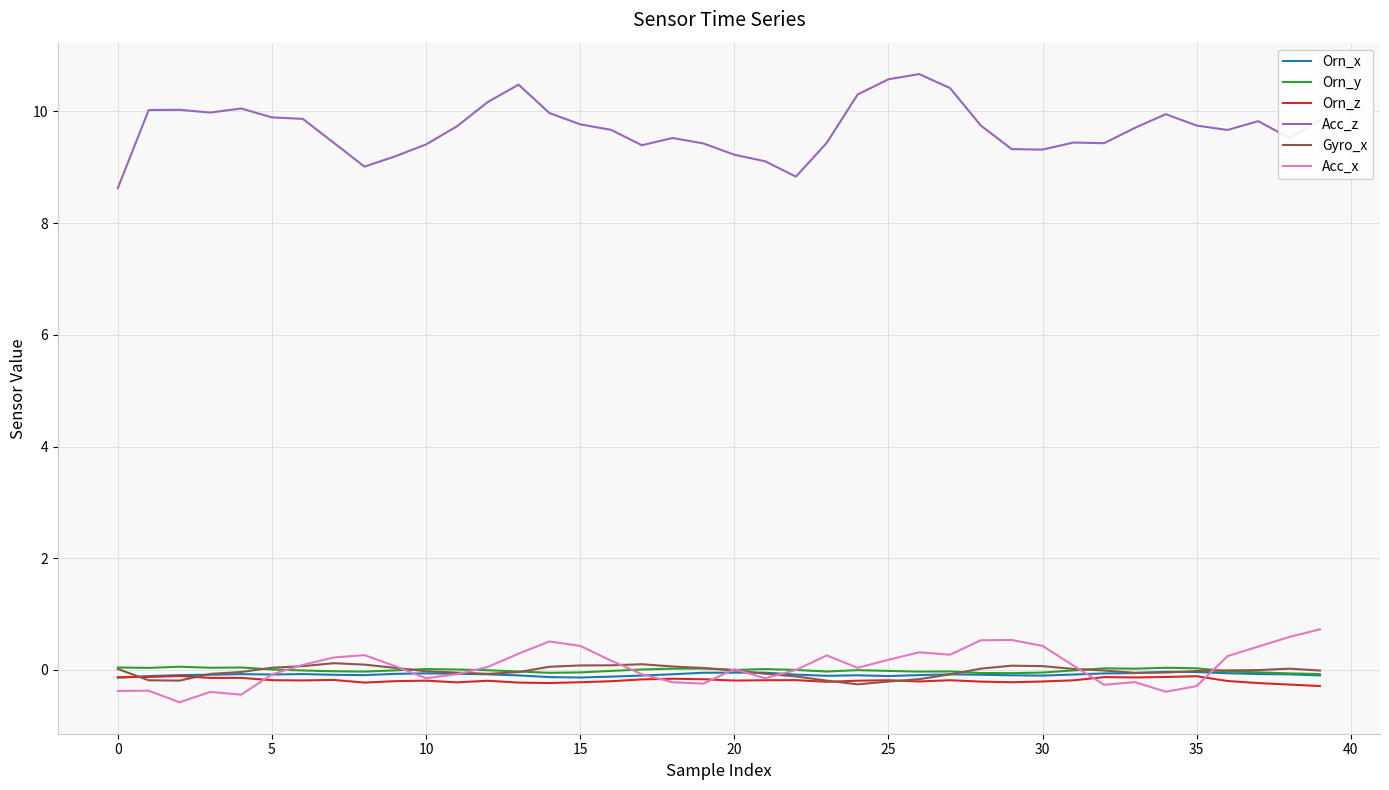

What is the average value of the Orn_z series?

-0.2